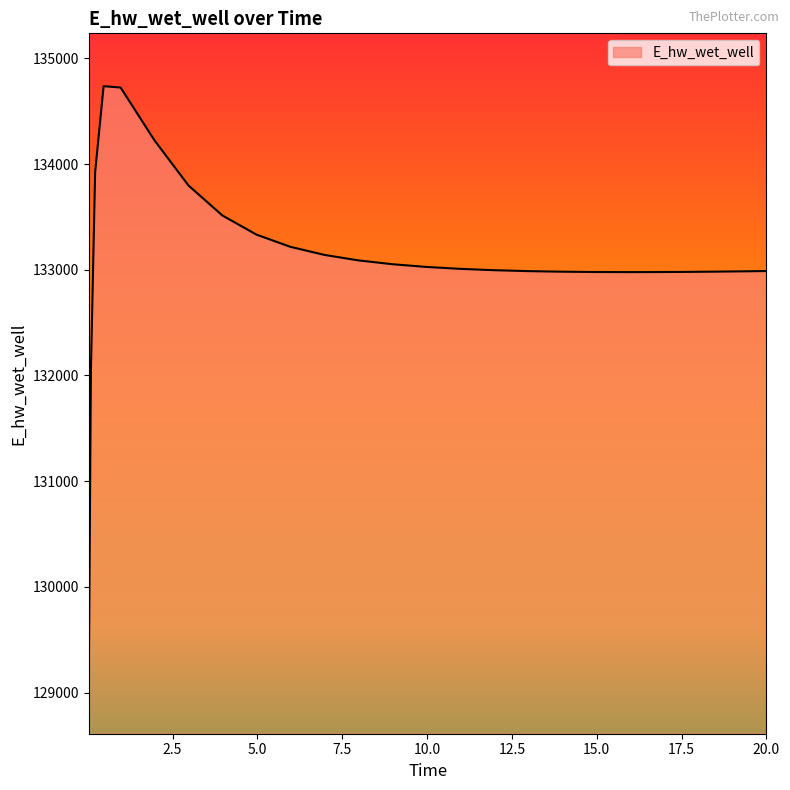

Count the number of data series in this chart.

1